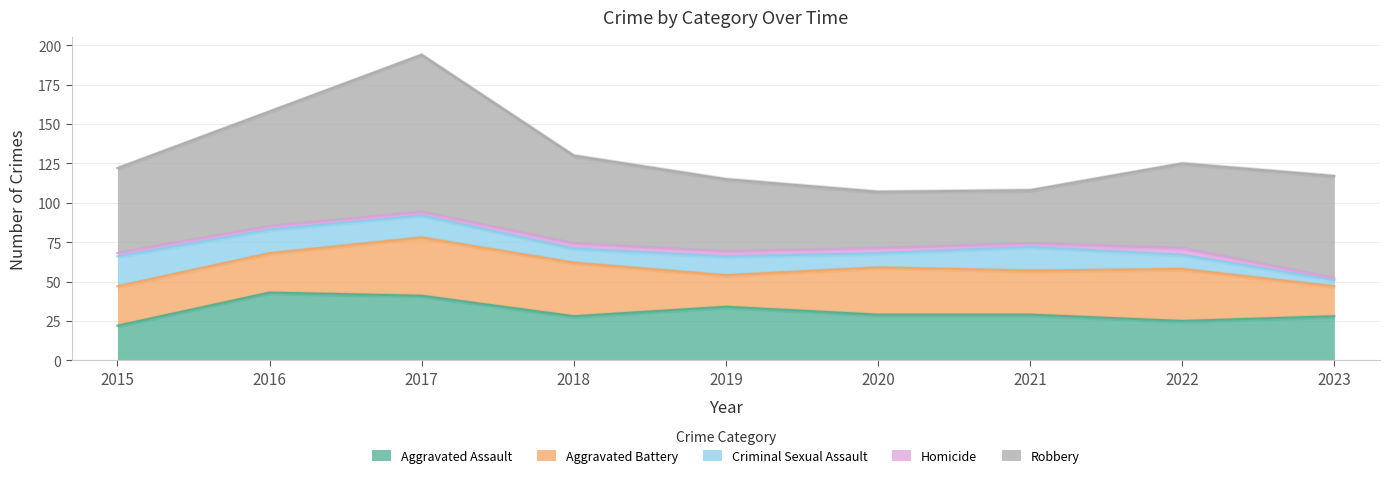

Reading left to right, list all the values displayed in this chart.

Aggravated Assault: 22	43	41	28	34	29	29	25	28
Aggravated Battery: 25	25	37	34	20	30	28	33	19
Criminal Sexual Assault: 19	15	14	9	12	9	15	9	4
Homicide: 2	2	2	3	3	3	2	4	1
Robbery: 54	73	100	56	46	36	34	54	65